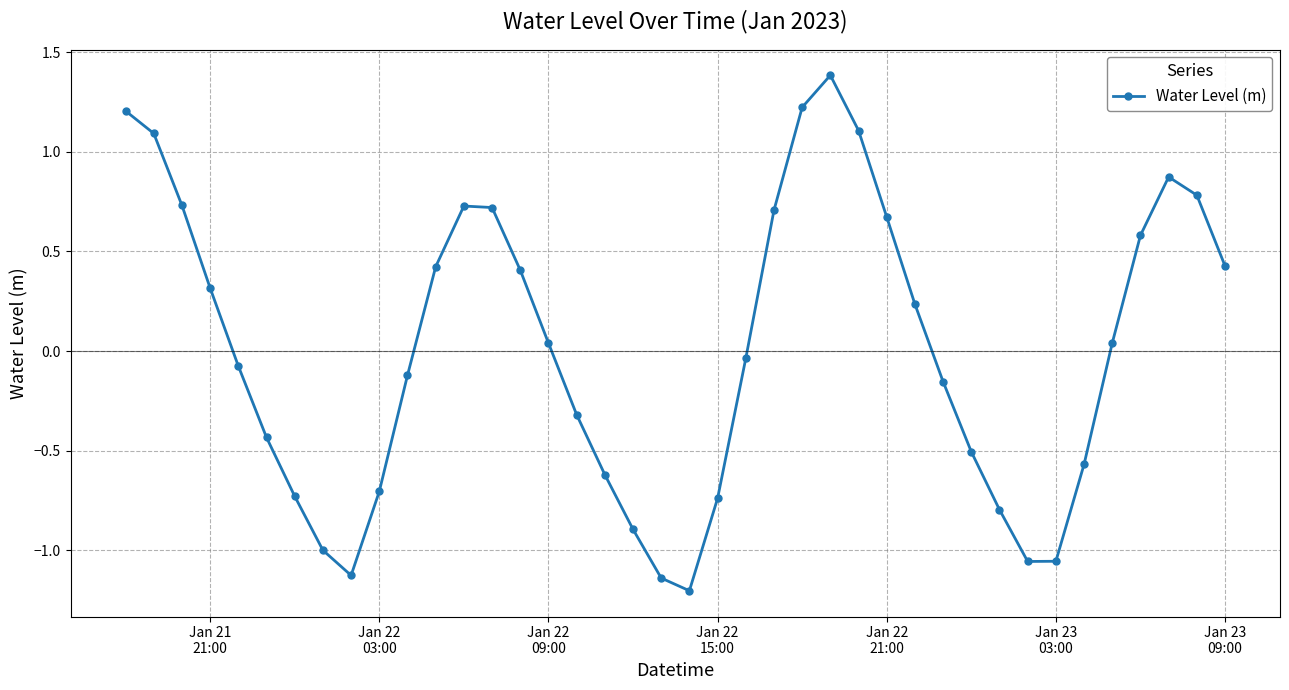

What is the greatest value displayed?

1.4